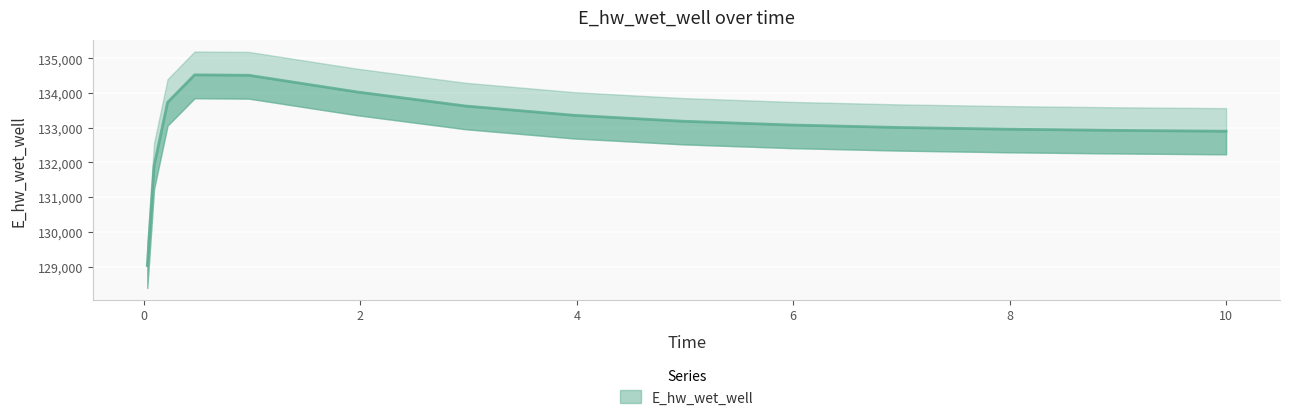

Between 2.96875 and 4.96875, which is larger?

2.96875